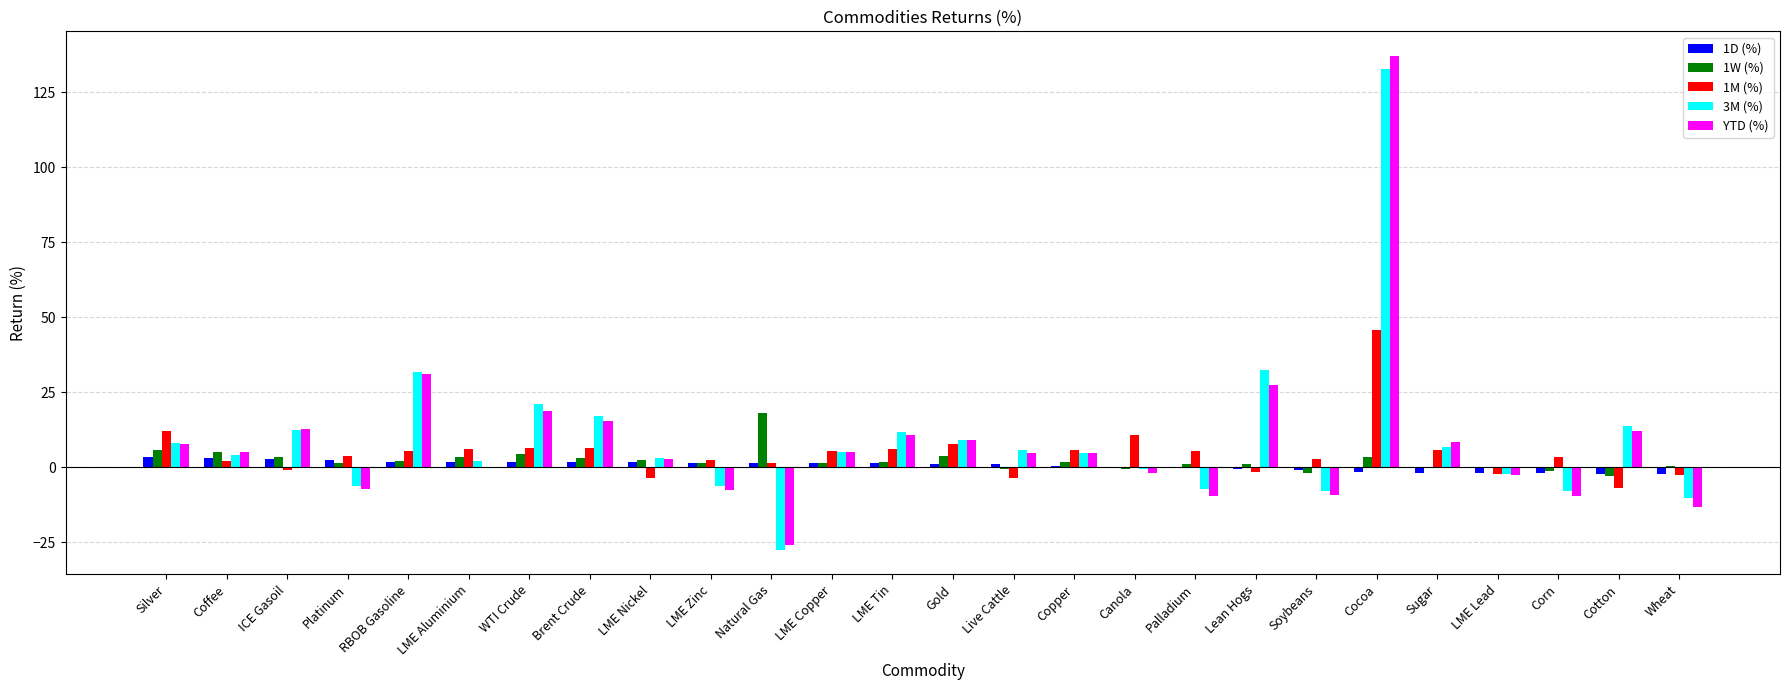

What is the spread (max minus min) of values at LME Tin?

10.5